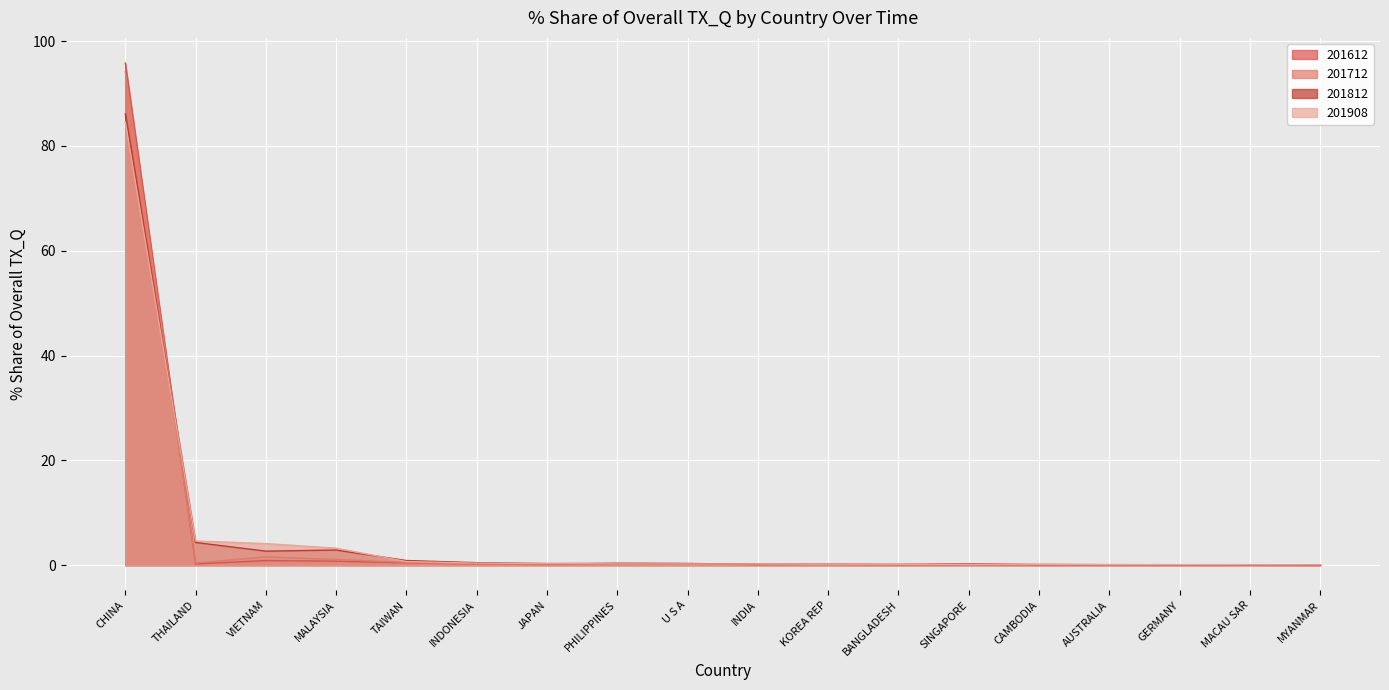

Reading left to right, what are all the values shown in this chart?

% Share of overall TX_Q: 95.8	0.2	0.9	0.7	0.4	0.2	0.1	0.2	0.3	0.1	0.1	0.1	0.1	0.0	0.0	0.0	0.0	0.0
201712_% Share: 94.2	0.4	1.6	1.1	0.5	0.2	0.2	0.3	0.3	0.1	0.1	0.1	0.2	0.1	0.1	0.0	0.0	0.1
201812_% Share: 86.1	4.3	2.7	2.9	0.9	0.5	0.3	0.3	0.3	0.2	0.1	0.1	0.2	0.1	0.1	0.1	0.1	0.0
201908_% Share: 84.6	4.6	4.1	3.2	0.7	0.4	0.3	0.2	0.2	0.2	0.2	0.1	0.1	0.1	0.1	0.1	0.1	0.0